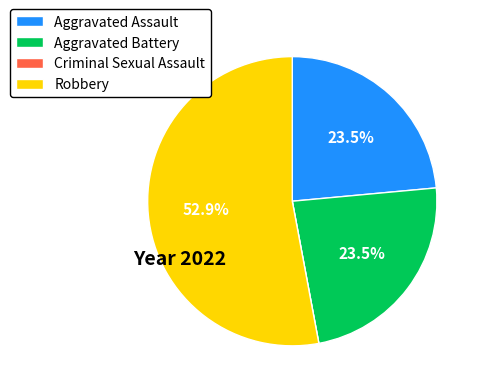

Does any single category account for the majority?

Yes